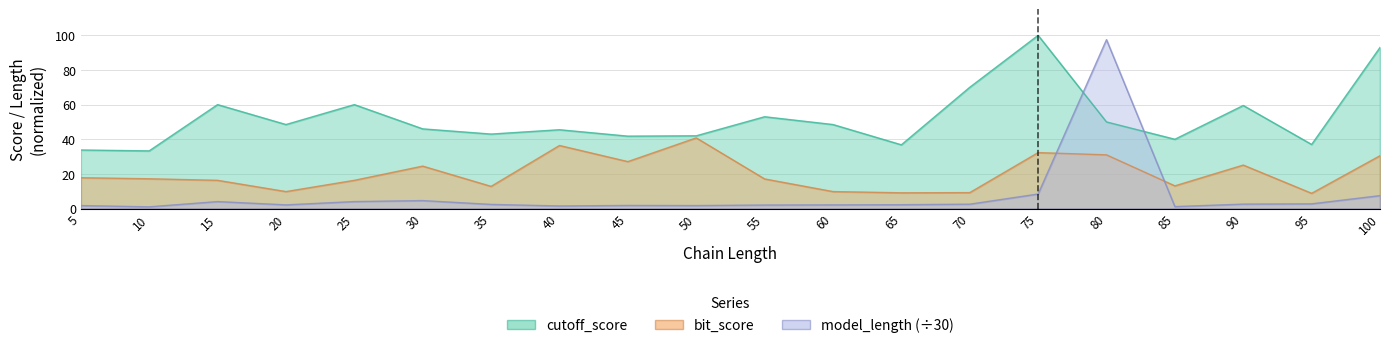

The value of bit_score at 35 is 20.1. True or false?

False